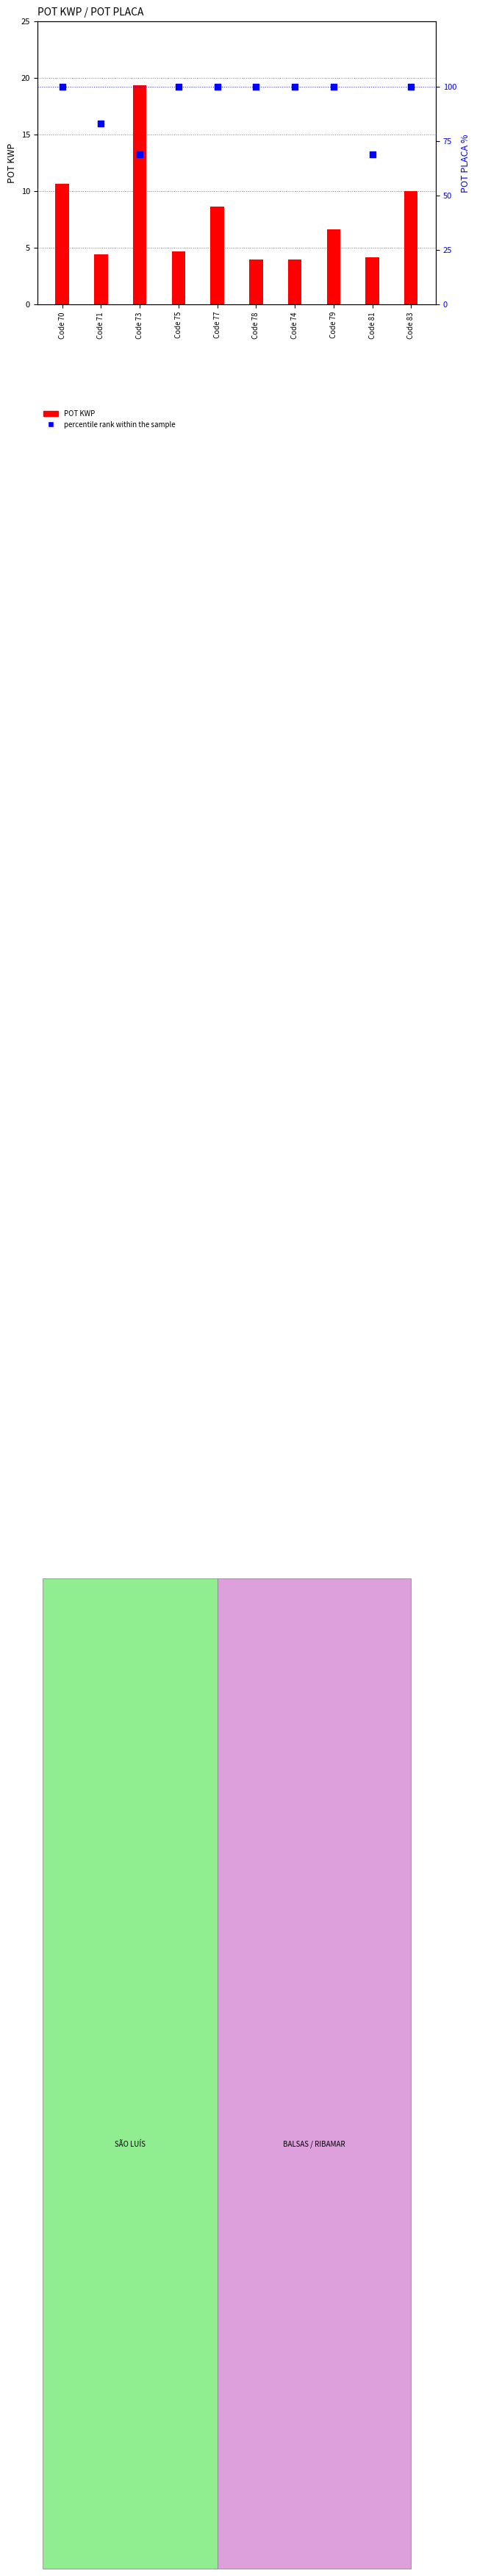

Which series reaches the maximum Y coordinate?

percentile rank within the sample